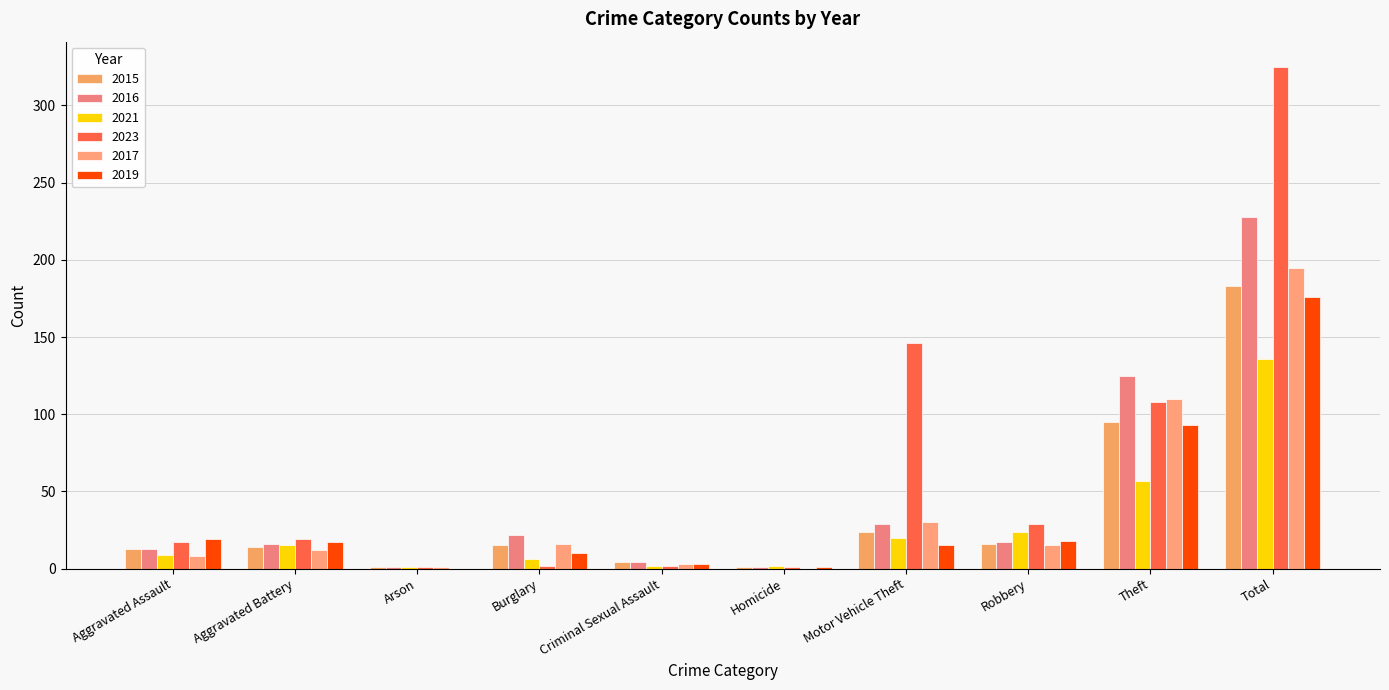

What is the average value of the 2016 series?

46